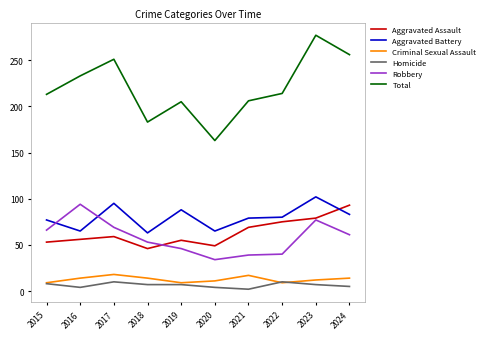

Does the chart have visible grid lines?

No